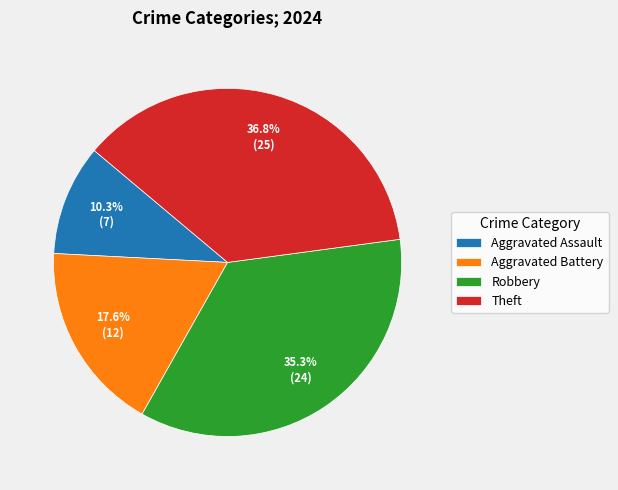

The Aggravated Battery slice represents 12% of the pie. True or false?

False